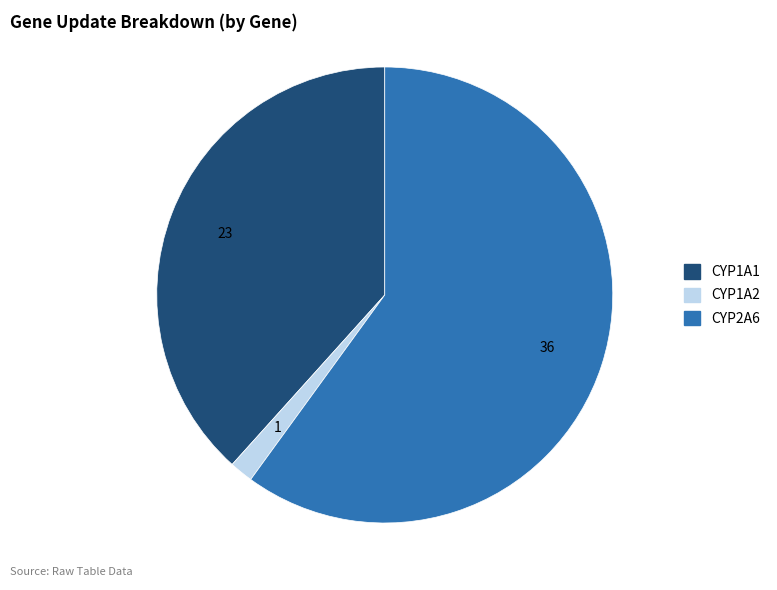

Approximately how many times larger is the value at CYP1A1 compared to CYP2A6?

0.6